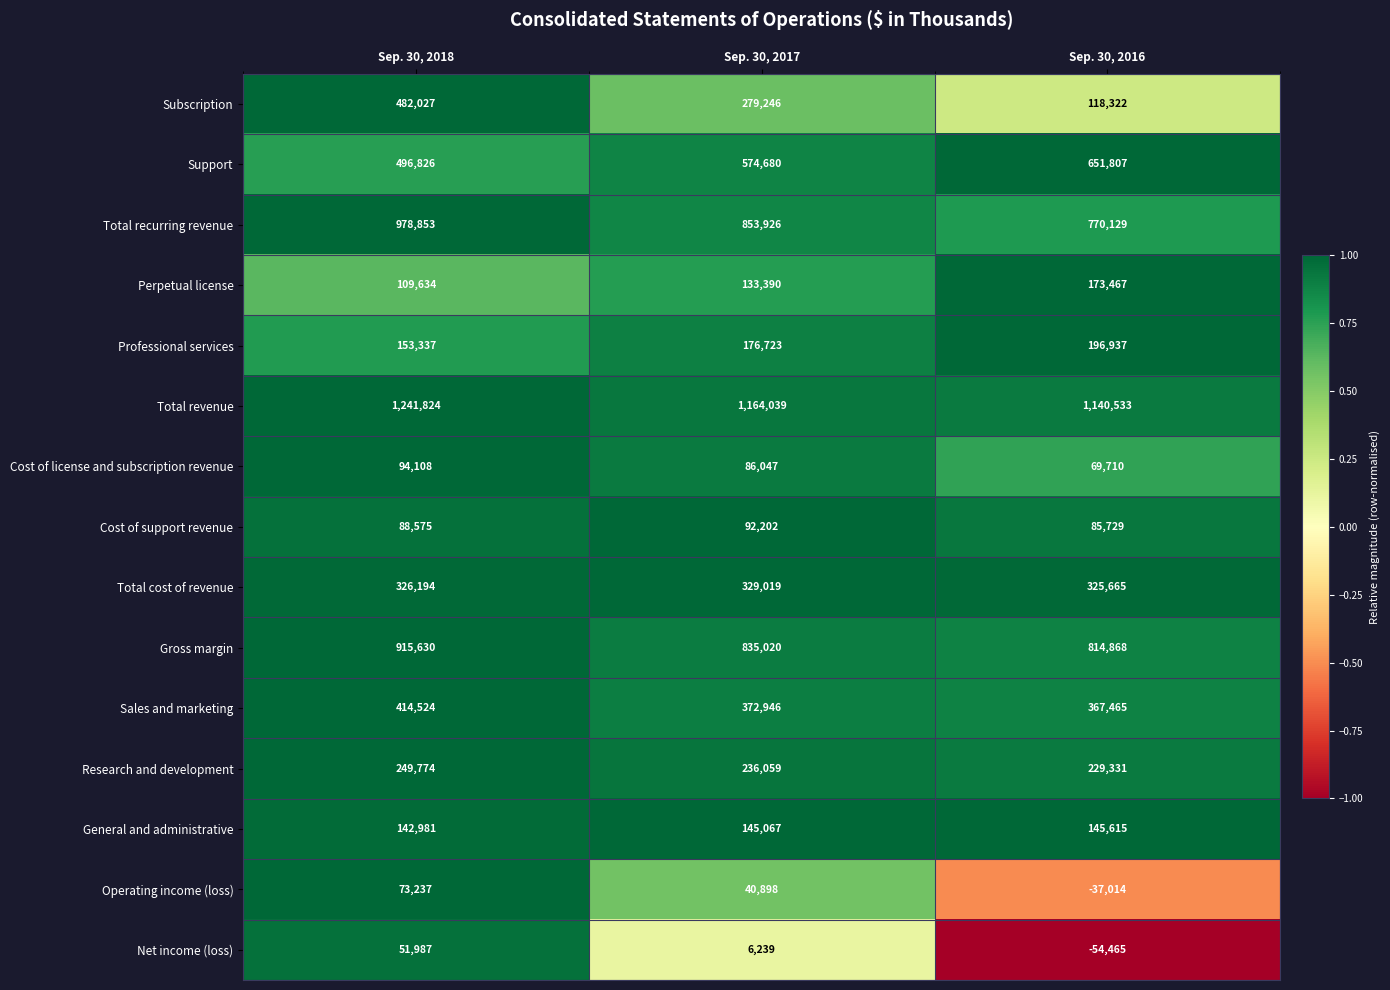

The Total cost of revenue series shows 326194 at Sep. 30, 2018. True or false?

True